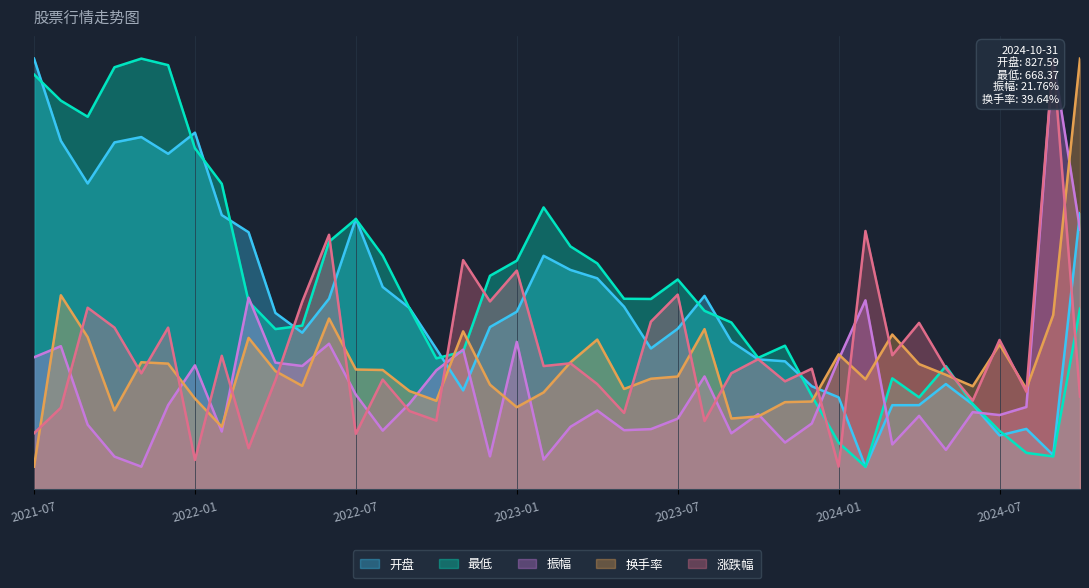

Where is the first local minimum for 振幅?

2021-11